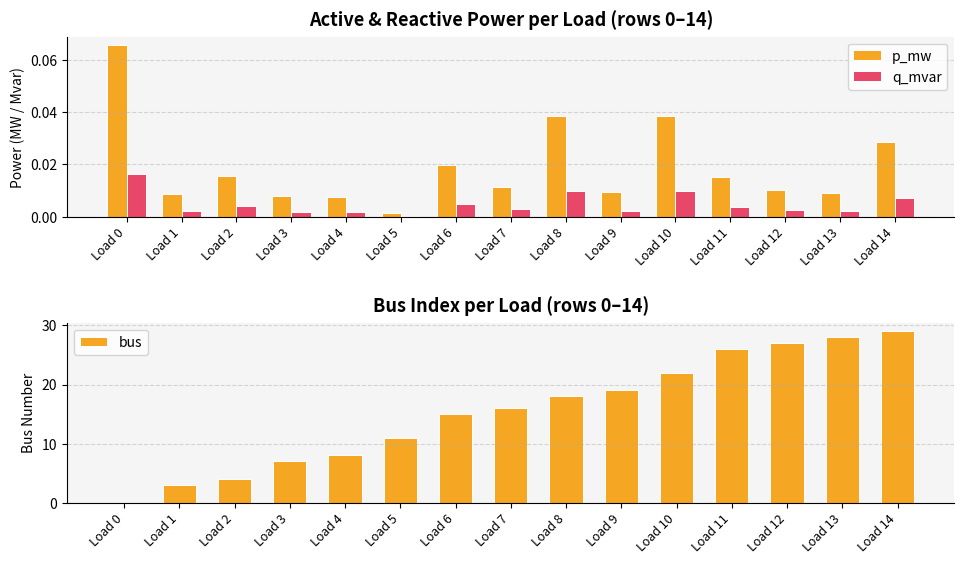

List the labels in order of bus value, largest first.

Load 14, Load 13, Load 12, Load 11, Load 10, Load 9, Load 8, Load 7, Load 6, Load 5, Load 4, Load 3, Load 2, Load 1, Load 0